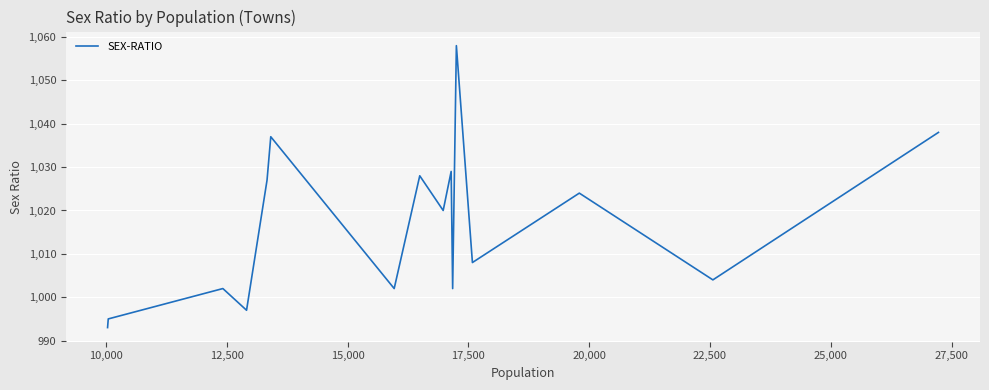

What is the difference between the maximum and minimum values?

65